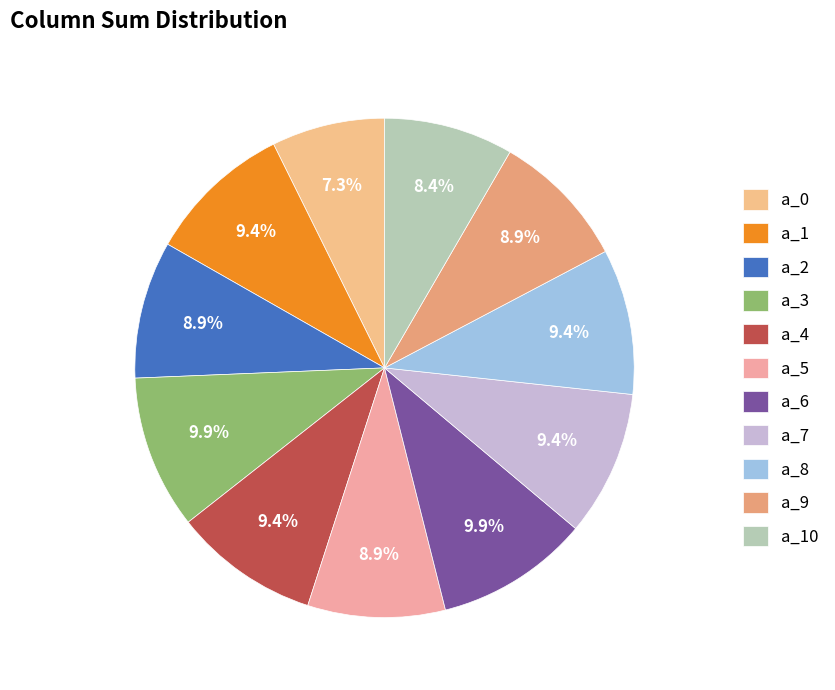

The a_7 slice represents 9% of the pie. True or false?

True